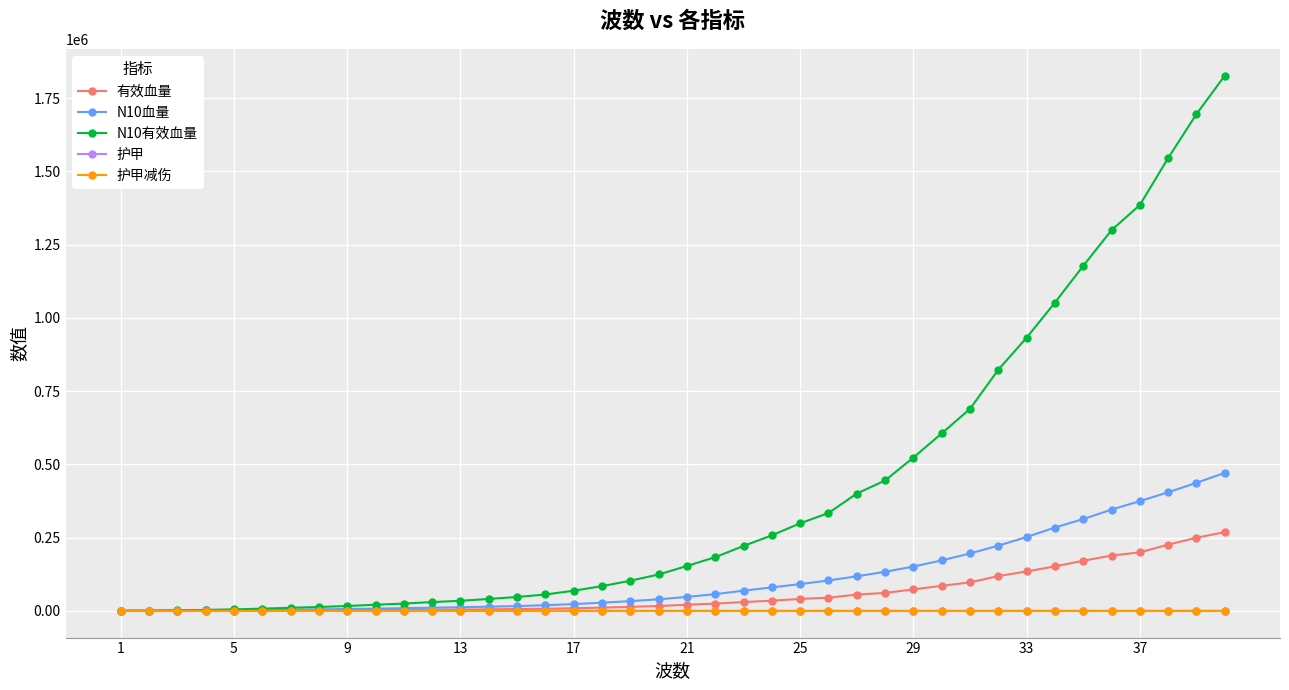

What is the maximum value for N10有效血量?

1827014.4